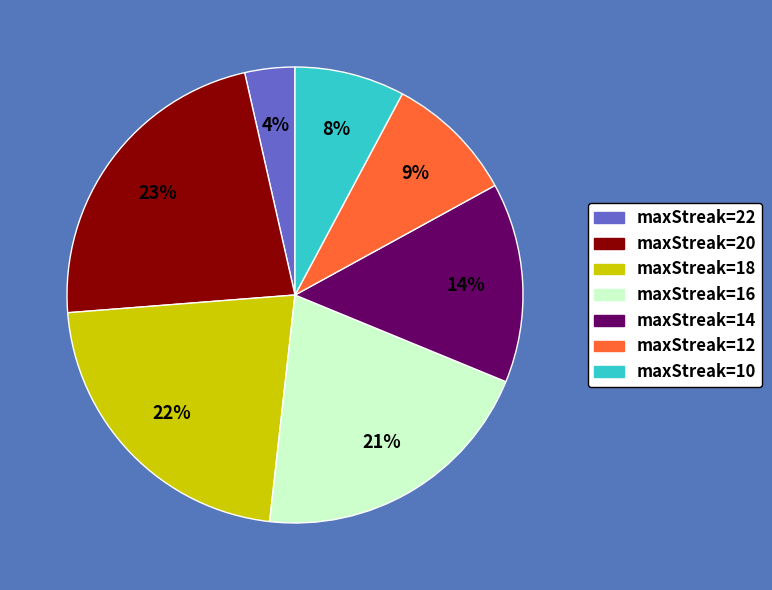

To the nearest percent, what is the difference between the largest and smallest slice percentages?

19%